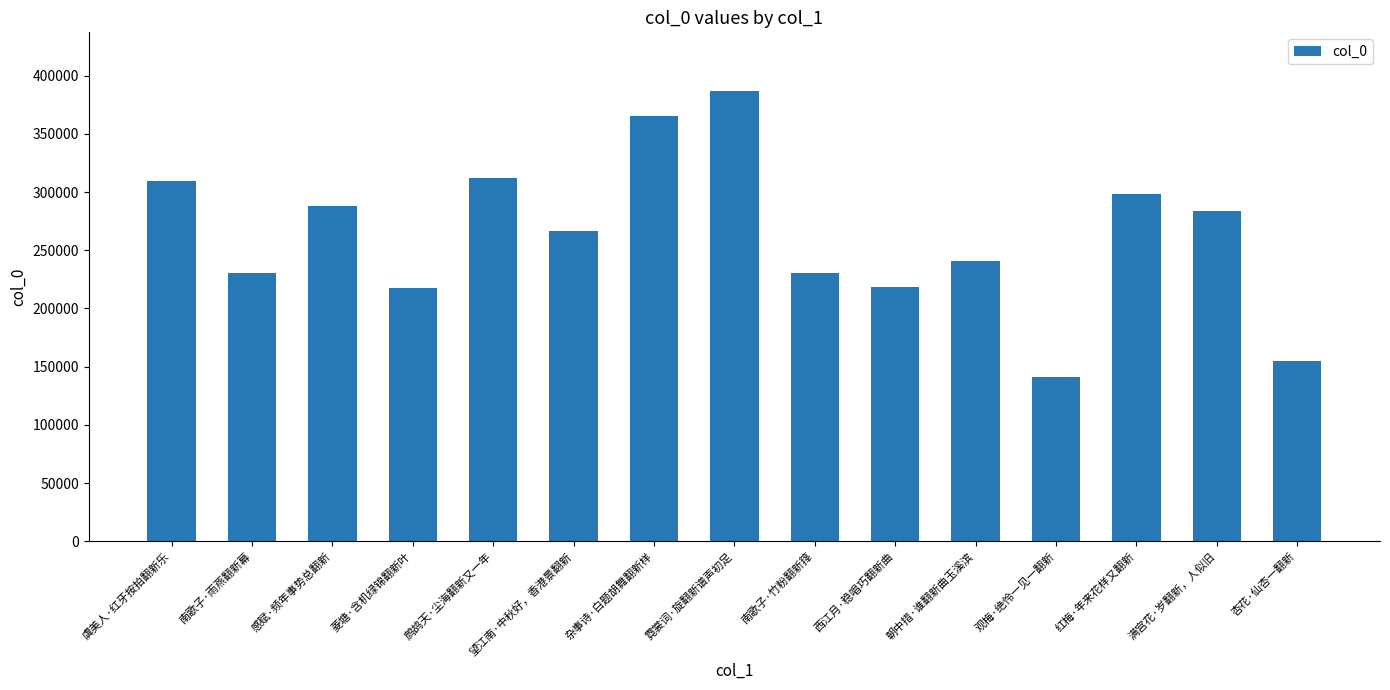

What is the label of the 5th bar from the left?

鹧鸪天·尘海翻新又一年